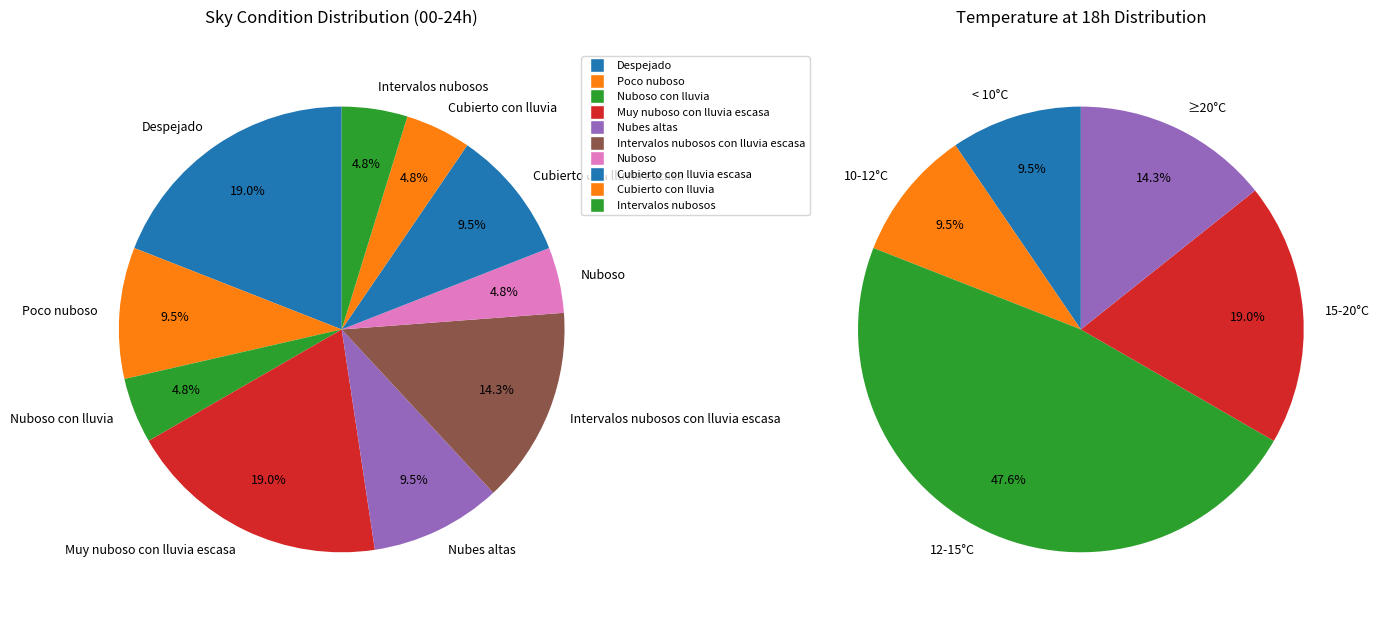

Do Nubes altas and Intervalos nubosos con lluvia escasa together represent more than half of the pie?

No